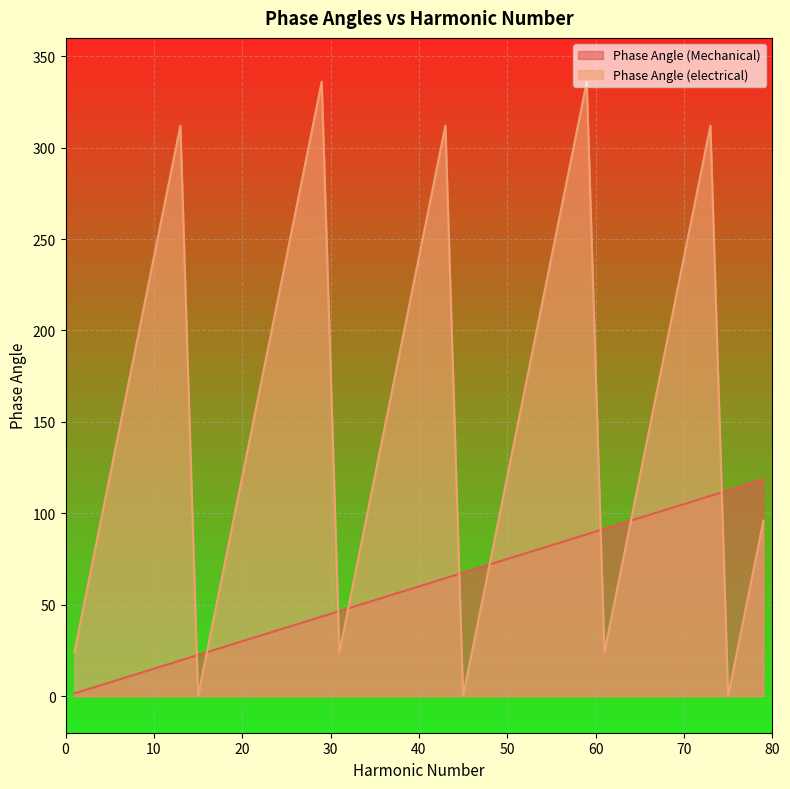

How many lines are shown in the chart?

2